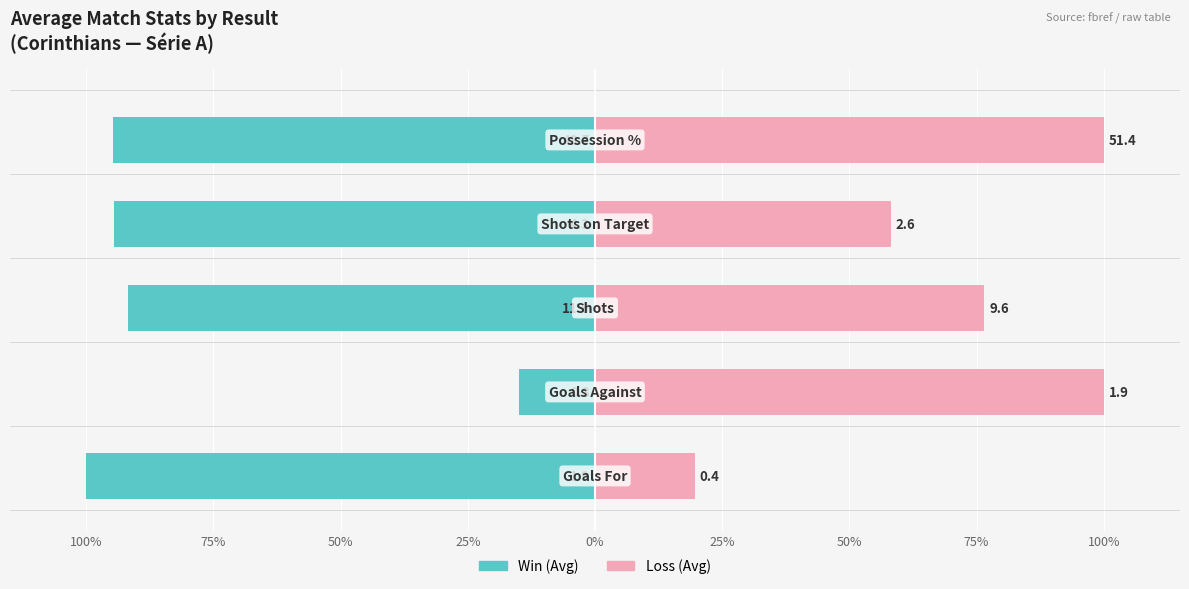

True or false: Win (Avg) has a value of -15.0 at 75%.

True